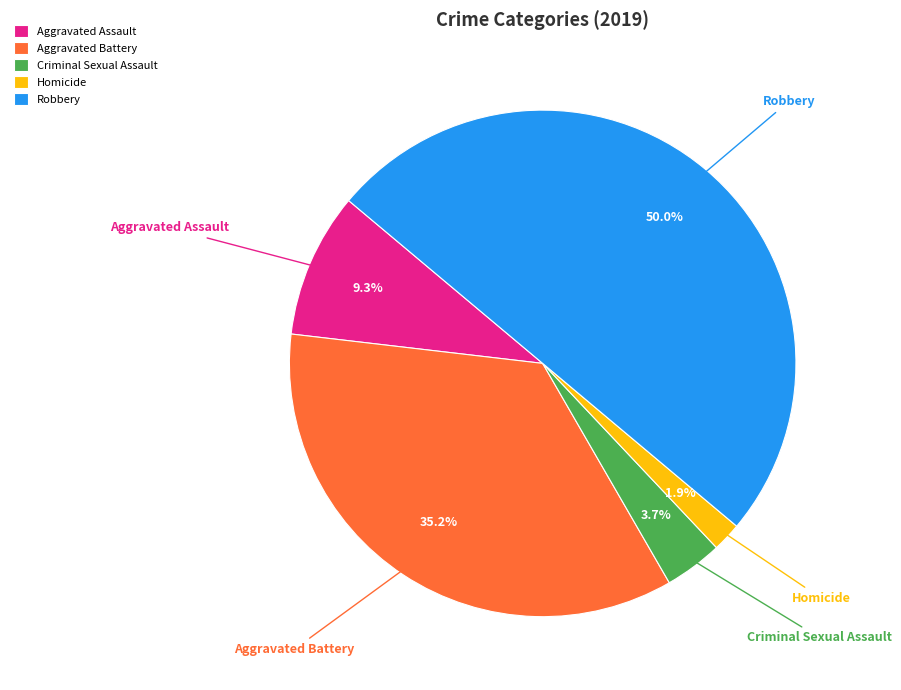

True or false: Criminal Sexual Assault accounts for 4% of the total.

True